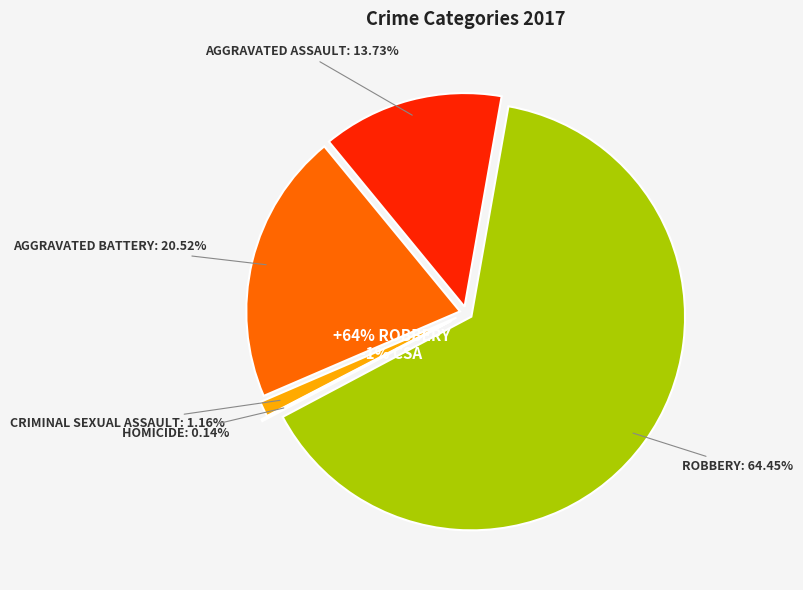

How many segments does this pie chart have?

5